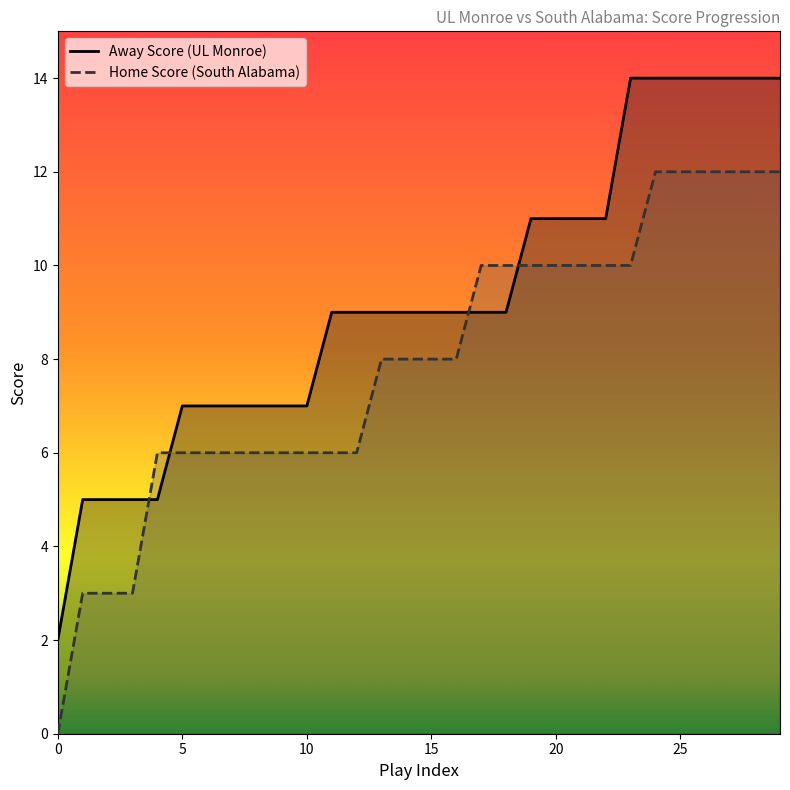

True or false: Home Score line has more than 0 points higher than both neighbors.

False